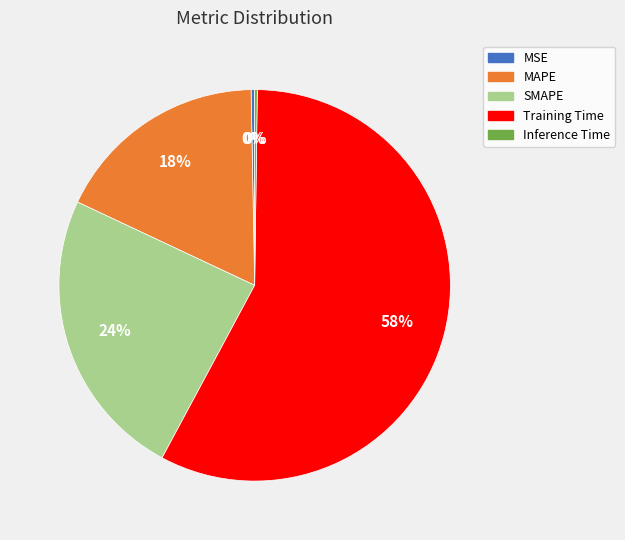

Which slice is the largest?

Training Time